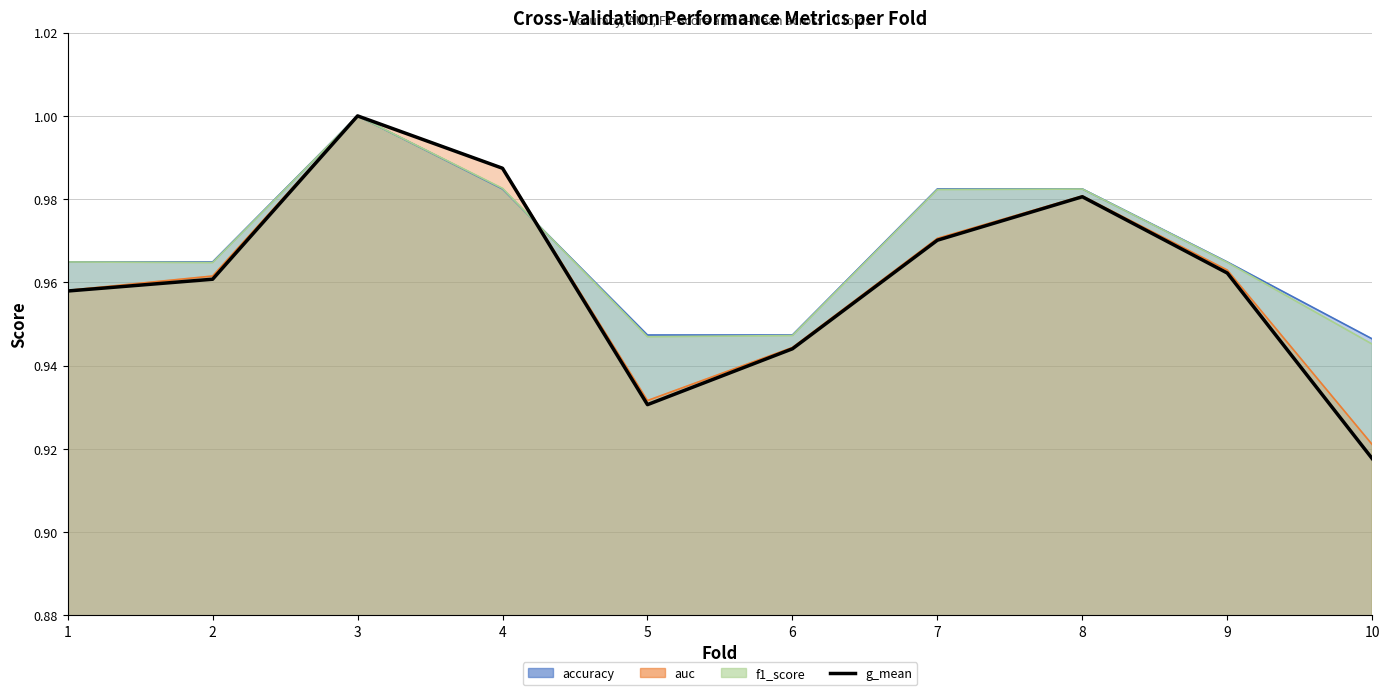

Count the number of data series in this chart.

1